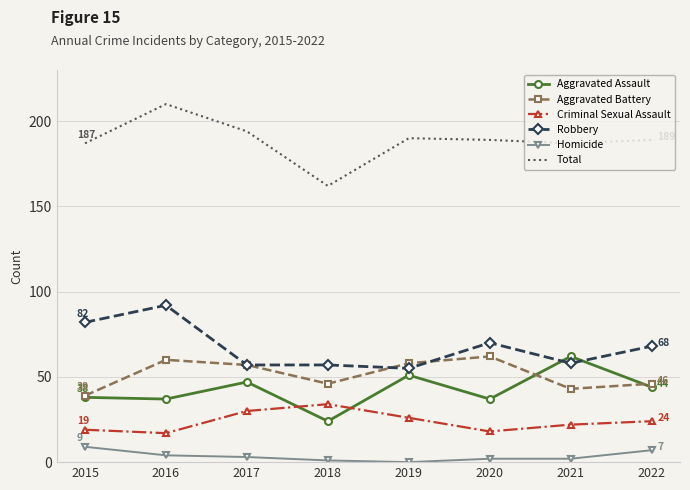

The value of Aggravated Assault at 2018 is 24. True or false?

True